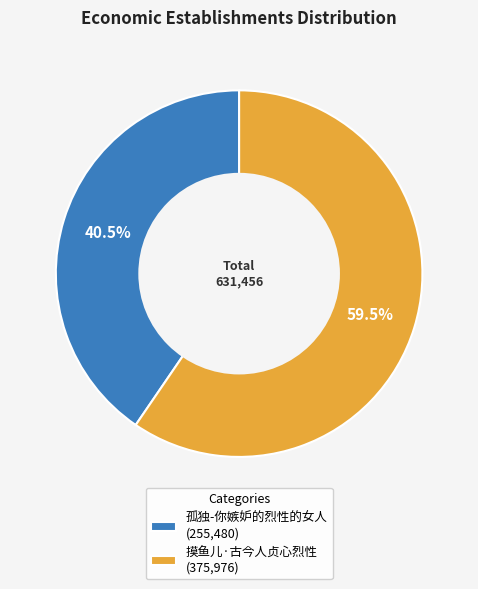

Is there any slice that represents more than half of the pie?

Yes